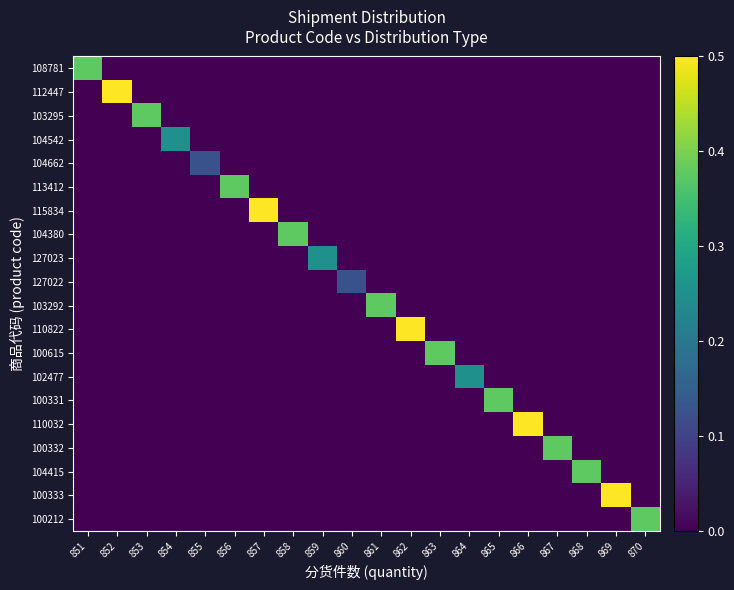

Reading left to right, transcribe all the data shown in this chart.

108781: 851=0.4	852=0.0	853=0.0	854=0.0	855=0.0	856=0.0	857=0.0	858=0.0	859=0.0	860=0.0	861=0.0	862=0.0	863=0.0	864=0.0	865=0.0	866=0.0	867=0.0	868=0.0	869=0.0	870=0.0
112447: 851=0.0	852=0.5	853=0.0	854=0.0	855=0.0	856=0.0	857=0.0	858=0.0	859=0.0	860=0.0	861=0.0	862=0.0	863=0.0	864=0.0	865=0.0	866=0.0	867=0.0	868=0.0	869=0.0	870=0.0
103295: 851=0.0	852=0.0	853=0.4	854=0.0	855=0.0	856=0.0	857=0.0	858=0.0	859=0.0	860=0.0	861=0.0	862=0.0	863=0.0	864=0.0	865=0.0	866=0.0	867=0.0	868=0.0	869=0.0	870=0.0
104542: 851=0.0	852=0.0	853=0.0	854=0.2	855=0.0	856=0.0	857=0.0	858=0.0	859=0.0	860=0.0	861=0.0	862=0.0	863=0.0	864=0.0	865=0.0	866=0.0	867=0.0	868=0.0	869=0.0	870=0.0
104662: 851=0.0	852=0.0	853=0.0	854=0.0	855=0.1	856=0.0	857=0.0	858=0.0	859=0.0	860=0.0	861=0.0	862=0.0	863=0.0	864=0.0	865=0.0	866=0.0	867=0.0	868=0.0	869=0.0	870=0.0
113412: 851=0.0	852=0.0	853=0.0	854=0.0	855=0.0	856=0.4	857=0.0	858=0.0	859=0.0	860=0.0	861=0.0	862=0.0	863=0.0	864=0.0	865=0.0	866=0.0	867=0.0	868=0.0	869=0.0	870=0.0
115834: 851=0.0	852=0.0	853=0.0	854=0.0	855=0.0	856=0.0	857=0.5	858=0.0	859=0.0	860=0.0	861=0.0	862=0.0	863=0.0	864=0.0	865=0.0	866=0.0	867=0.0	868=0.0	869=0.0	870=0.0
104380: 851=0.0	852=0.0	853=0.0	854=0.0	855=0.0	856=0.0	857=0.0	858=0.4	859=0.0	860=0.0	861=0.0	862=0.0	863=0.0	864=0.0	865=0.0	866=0.0	867=0.0	868=0.0	869=0.0	870=0.0
127023: 851=0.0	852=0.0	853=0.0	854=0.0	855=0.0	856=0.0	857=0.0	858=0.0	859=0.2	860=0.0	861=0.0	862=0.0	863=0.0	864=0.0	865=0.0	866=0.0	867=0.0	868=0.0	869=0.0	870=0.0
127022: 851=0.0	852=0.0	853=0.0	854=0.0	855=0.0	856=0.0	857=0.0	858=0.0	859=0.0	860=0.1	861=0.0	862=0.0	863=0.0	864=0.0	865=0.0	866=0.0	867=0.0	868=0.0	869=0.0	870=0.0
103292: 851=0.0	852=0.0	853=0.0	854=0.0	855=0.0	856=0.0	857=0.0	858=0.0	859=0.0	860=0.0	861=0.4	862=0.0	863=0.0	864=0.0	865=0.0	866=0.0	867=0.0	868=0.0	869=0.0	870=0.0
110822: 851=0.0	852=0.0	853=0.0	854=0.0	855=0.0	856=0.0	857=0.0	858=0.0	859=0.0	860=0.0	861=0.0	862=0.5	863=0.0	864=0.0	865=0.0	866=0.0	867=0.0	868=0.0	869=0.0	870=0.0
100615: 851=0.0	852=0.0	853=0.0	854=0.0	855=0.0	856=0.0	857=0.0	858=0.0	859=0.0	860=0.0	861=0.0	862=0.0	863=0.4	864=0.0	865=0.0	866=0.0	867=0.0	868=0.0	869=0.0	870=0.0
102477: 851=0.0	852=0.0	853=0.0	854=0.0	855=0.0	856=0.0	857=0.0	858=0.0	859=0.0	860=0.0	861=0.0	862=0.0	863=0.0	864=0.2	865=0.0	866=0.0	867=0.0	868=0.0	869=0.0	870=0.0
100331: 851=0.0	852=0.0	853=0.0	854=0.0	855=0.0	856=0.0	857=0.0	858=0.0	859=0.0	860=0.0	861=0.0	862=0.0	863=0.0	864=0.0	865=0.4	866=0.0	867=0.0	868=0.0	869=0.0	870=0.0
110032: 851=0.0	852=0.0	853=0.0	854=0.0	855=0.0	856=0.0	857=0.0	858=0.0	859=0.0	860=0.0	861=0.0	862=0.0	863=0.0	864=0.0	865=0.0	866=0.5	867=0.0	868=0.0	869=0.0	870=0.0
100332: 851=0.0	852=0.0	853=0.0	854=0.0	855=0.0	856=0.0	857=0.0	858=0.0	859=0.0	860=0.0	861=0.0	862=0.0	863=0.0	864=0.0	865=0.0	866=0.0	867=0.4	868=0.0	869=0.0	870=0.0
104415: 851=0.0	852=0.0	853=0.0	854=0.0	855=0.0	856=0.0	857=0.0	858=0.0	859=0.0	860=0.0	861=0.0	862=0.0	863=0.0	864=0.0	865=0.0	866=0.0	867=0.0	868=0.4	869=0.0	870=0.0
100333: 851=0.0	852=0.0	853=0.0	854=0.0	855=0.0	856=0.0	857=0.0	858=0.0	859=0.0	860=0.0	861=0.0	862=0.0	863=0.0	864=0.0	865=0.0	866=0.0	867=0.0	868=0.0	869=0.5	870=0.0
100212: 851=0.0	852=0.0	853=0.0	854=0.0	855=0.0	856=0.0	857=0.0	858=0.0	859=0.0	860=0.0	861=0.0	862=0.0	863=0.0	864=0.0	865=0.0	866=0.0	867=0.0	868=0.0	869=0.0	870=0.4